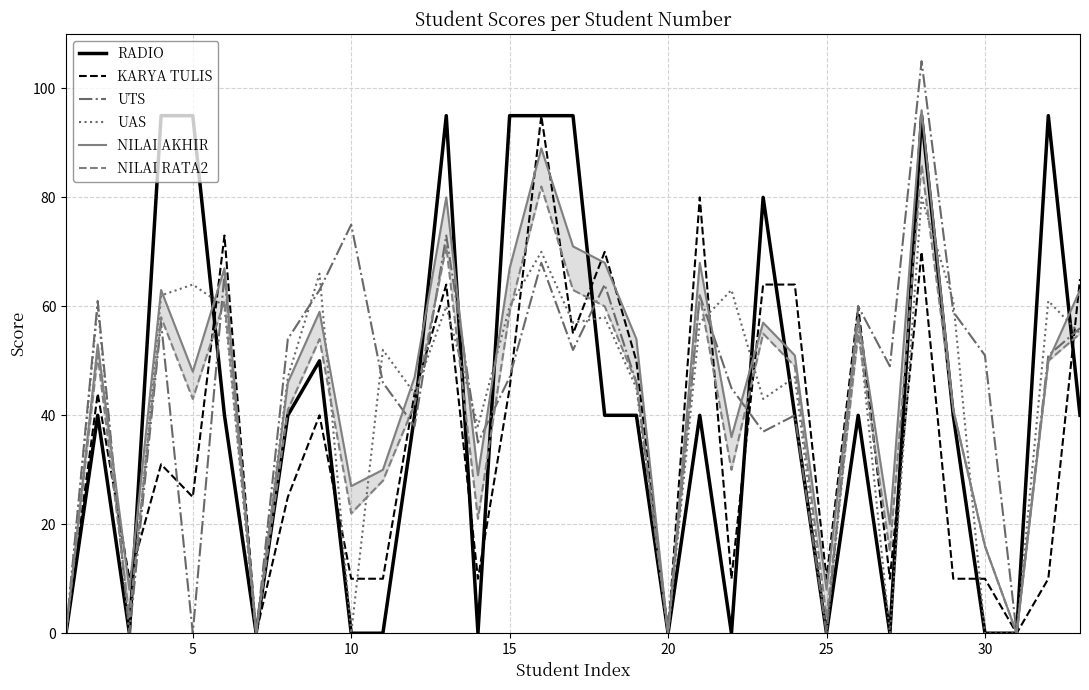

Count the number of categories in the chart.

33